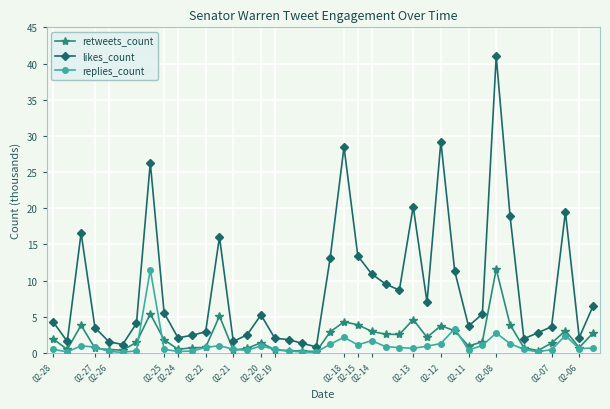

At how many categories does at least one series exceed 31?

1